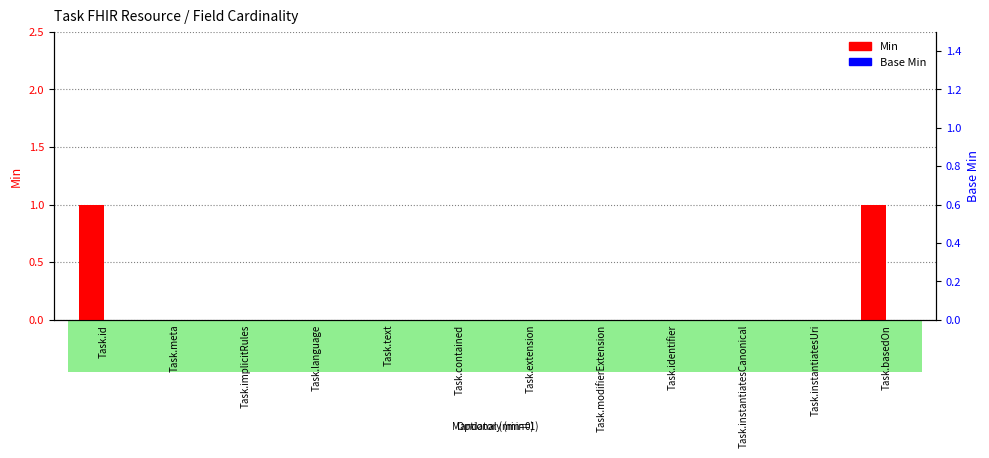

True or false: Min has a value of 0 at Task.contained.

True